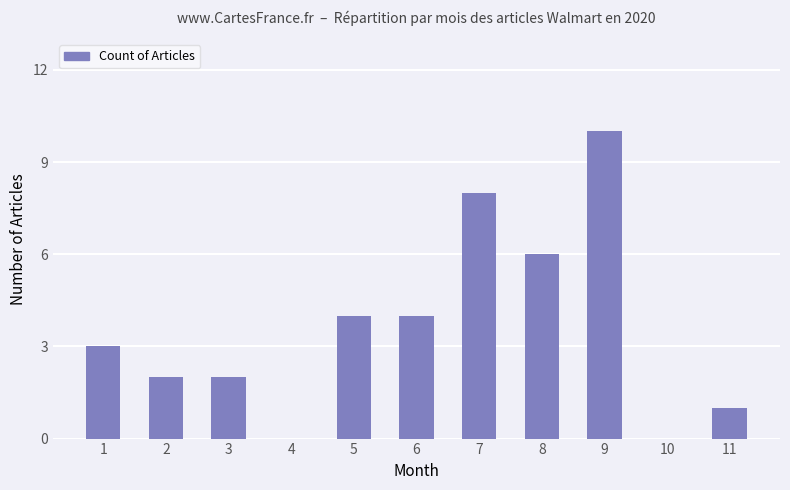

Read the value at 9, to the nearest 5.

10